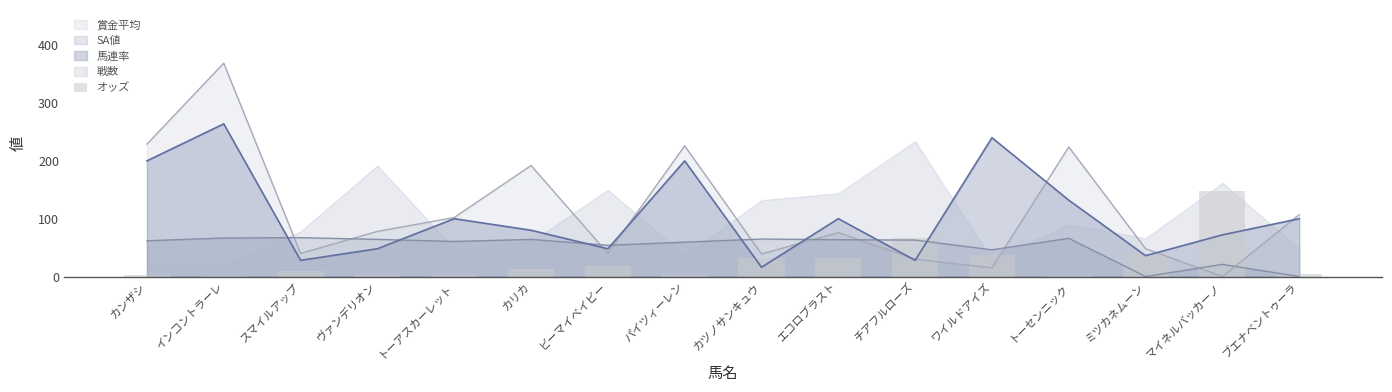

Is the value of 馬連率 at マイネルバッカーノ greater than the value of SA値 at ワイルドアイズ?

Yes